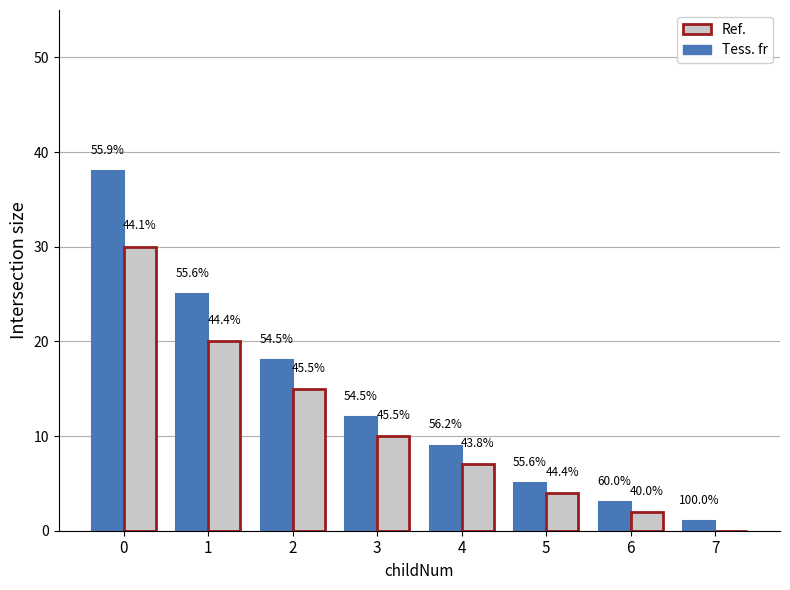

Reading left to right, extract all data points from this chart.

Tess. fr: 0=38	1=25	2=18	3=12	4=9	5=5	6=3	7=1
Ref.: 0=30	1=20	2=15	3=10	4=7	5=4	6=2	7=0